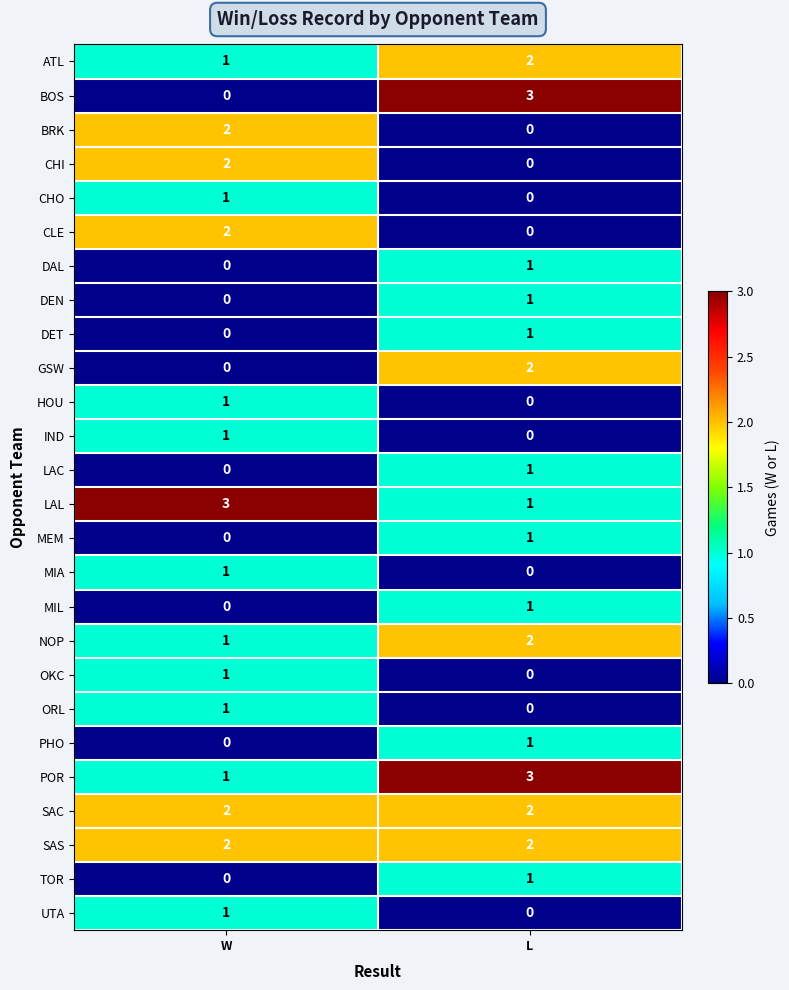

Is it true that BRK equals 1 at W?

False